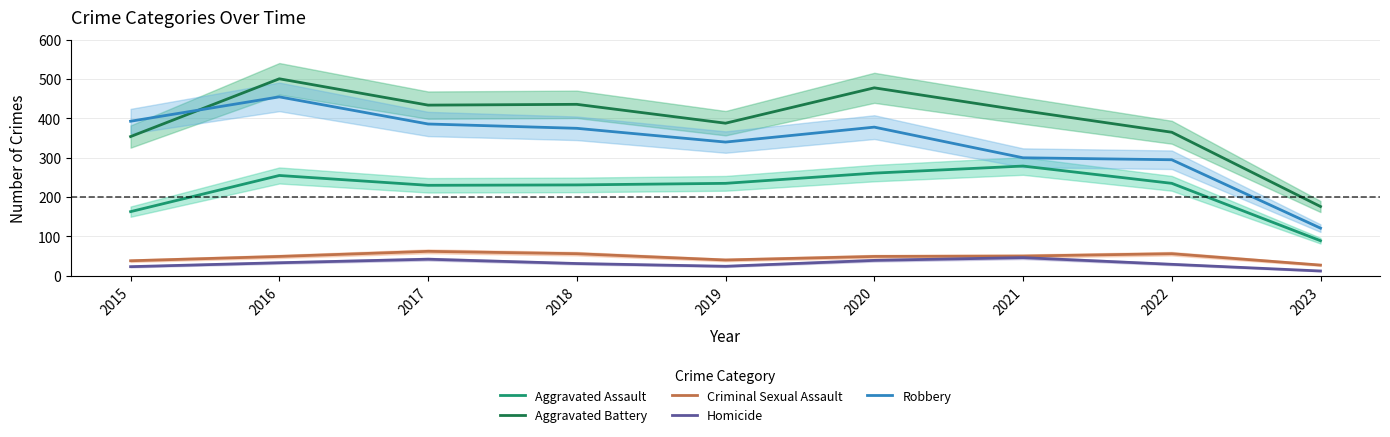

What is the difference between the maximum and second lowest values in the Homicide series?

23